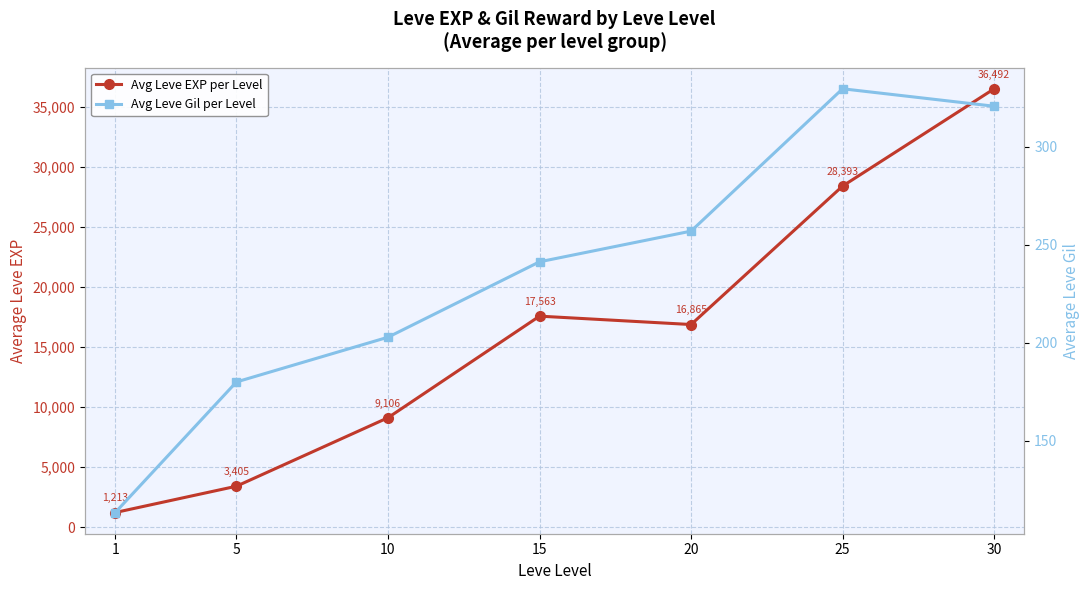

Reading left to right, extract all data points from this chart.

Avg Leve EXP per Level: 1213.3	3405.0	9106.7	17563.3	16865.0	28393.3	36492.5
Avg Leve Gil per Level: 113.3	180.0	202.8	241.3	257.0	329.7	320.8